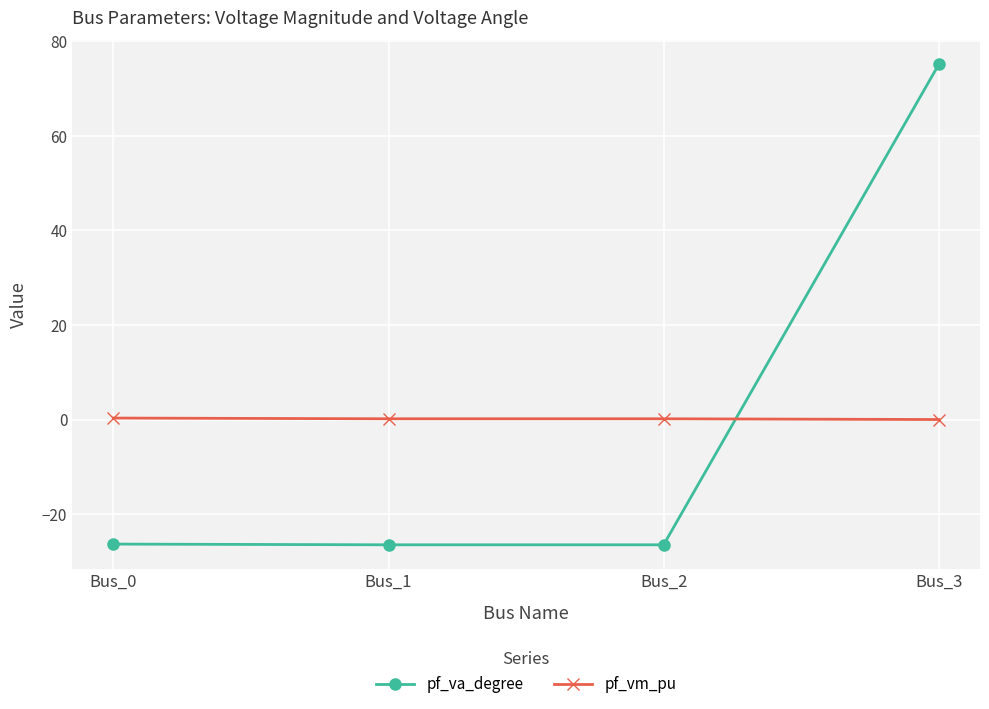

At which category does the chart reach its peak across all series?

Bus_3